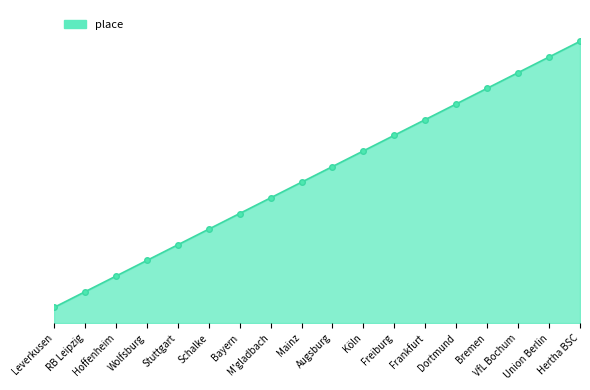

What is the change in value from Leverkusen to Dortmund?

+13